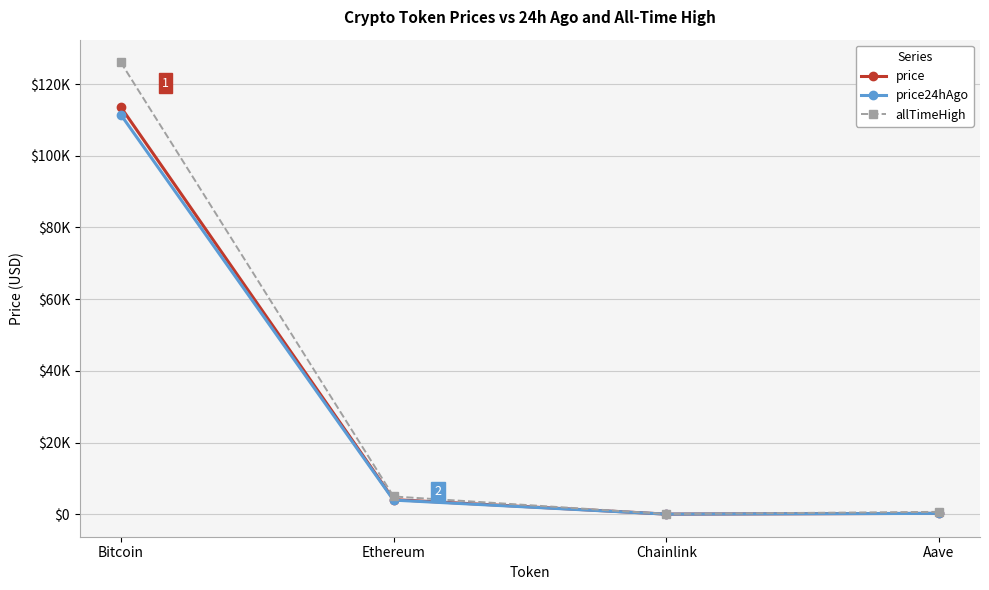

At which label does price24hAgo reach its peak?

Bitcoin